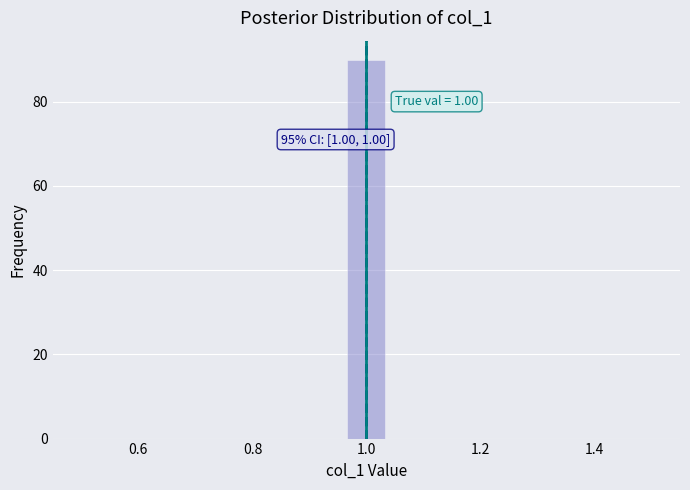

Read against the x-axis, roughly where is the centre of the tallest bar?

1.00